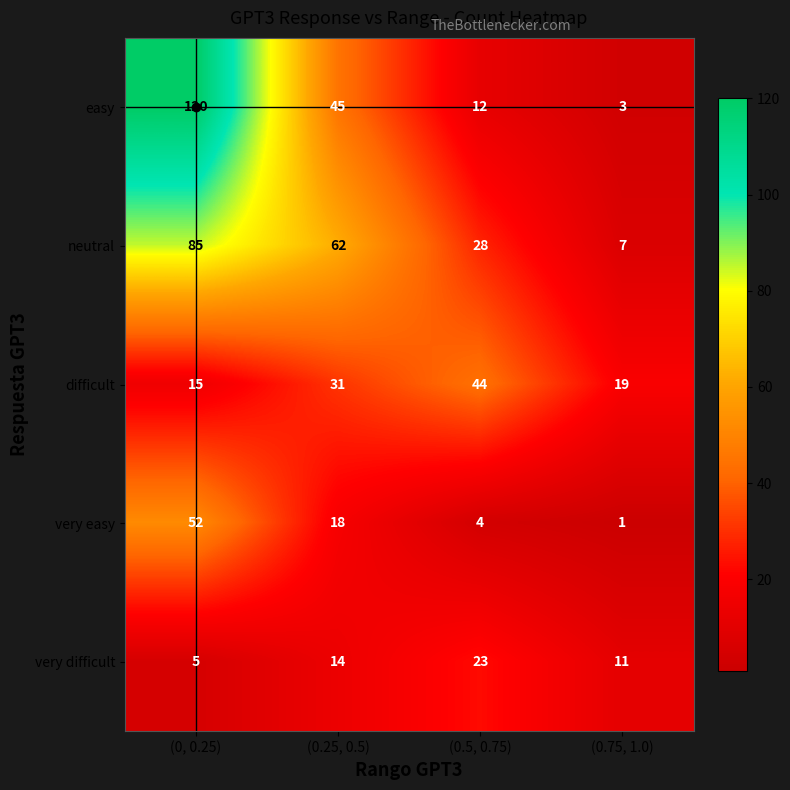

At which label does easy reach its minimum?

(0.75, 1.0)